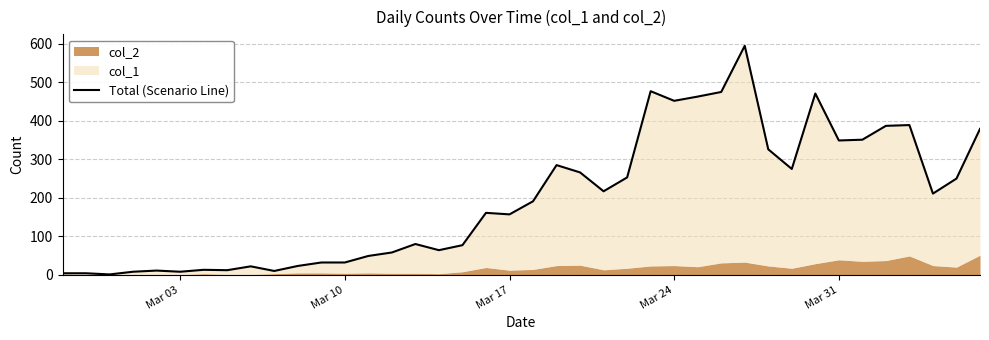

What is the average value?

197